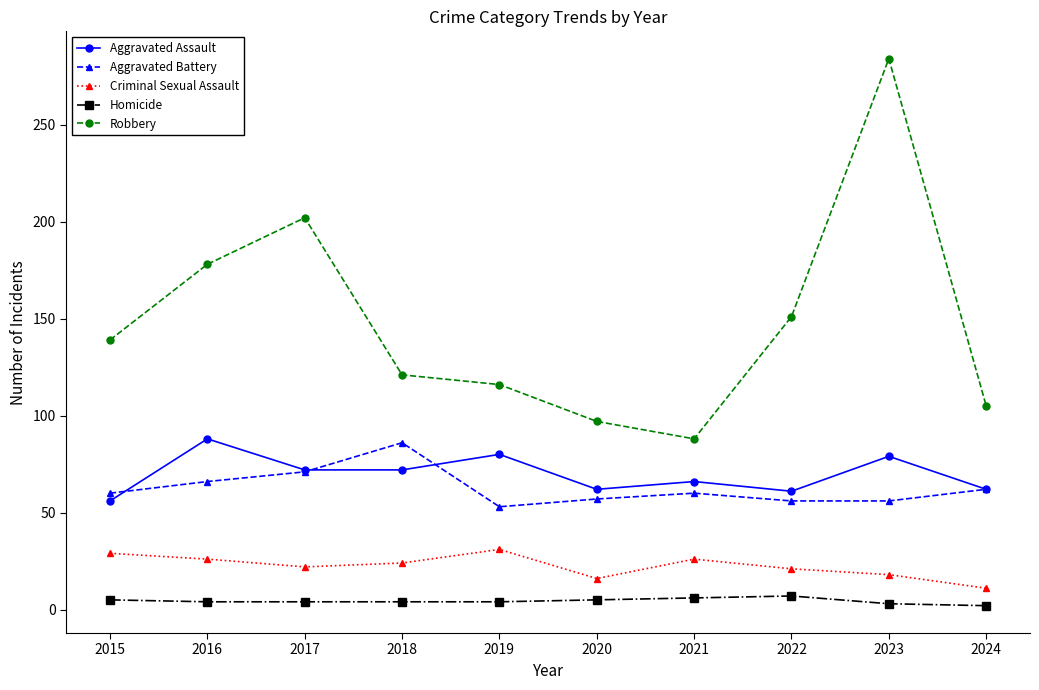

In Homicide, how many points are higher than both neighbors (excluding endpoints)?

1